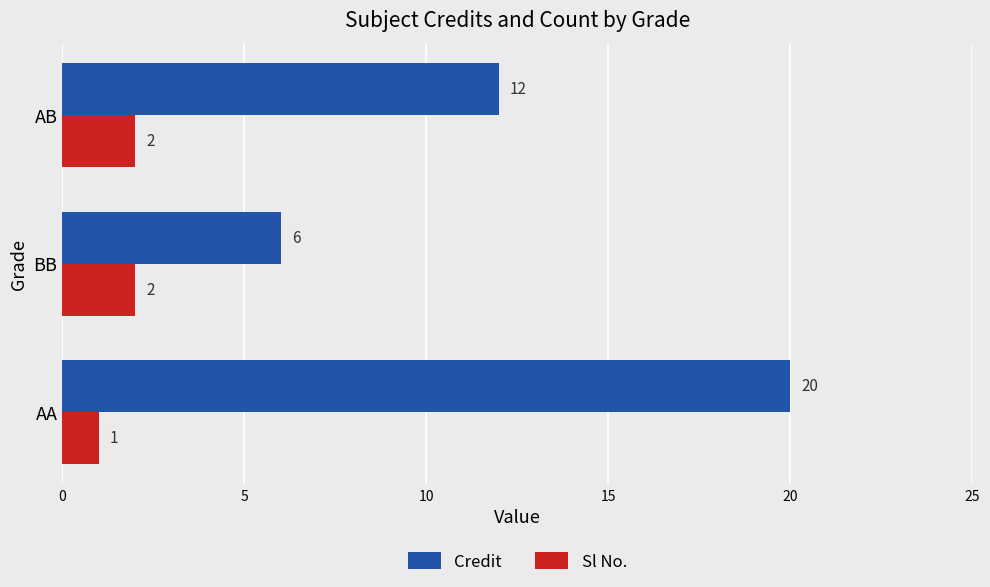

True or false: Sl No. has a value of 1 at AA.

True